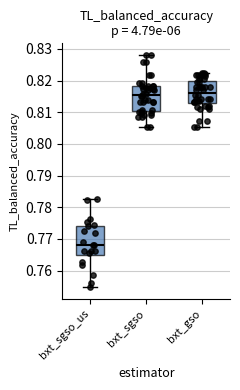

Reading left to right, read every box against the y-axis: the position of its median line, the range the box covers, and the ends of its whiskers. The values are not printed on the chart, so give them approximately, as read against the axis.

bxt_sgso_us: median 0.768, box 0.765 to 0.774, whiskers 0.755 to 0.783
bxt_sgso: median 0.815, box 0.811 to 0.818, whiskers 0.805 to 0.828
bxt_gso: median 0.816, box 0.813 to 0.820, whiskers 0.805 to 0.822